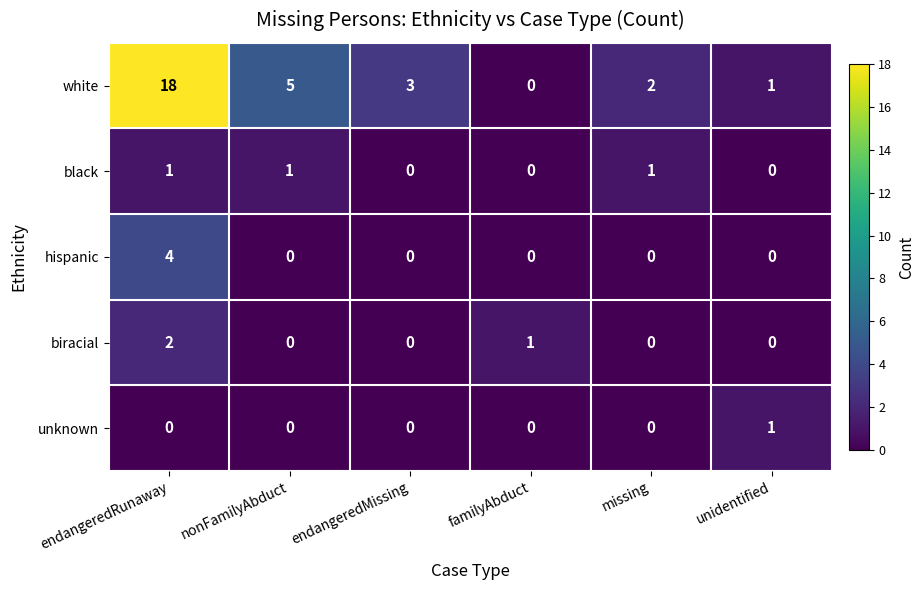

What is the difference between the highest and lowest values at unidentified?

1